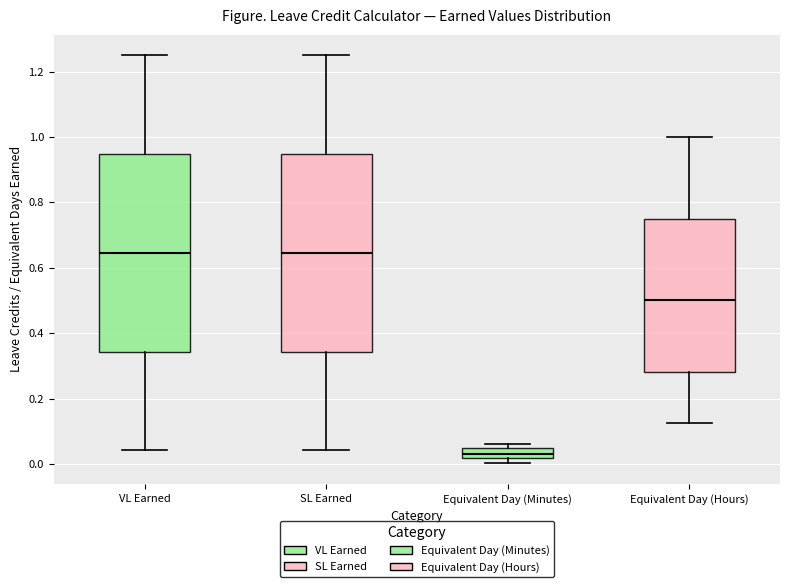

Reading left to right, transcribe this box plot: for each box, give where its median line is, the range the box spans, and where its two whiskers end, as read against the y-axis. The values are not printed on the chart, so give them approximately, as read against the axis.

VL Earned: median 0.64, box 0.34 to 0.94, whiskers 0.04 to 1.26
SL Earned: median 0.64, box 0.34 to 0.94, whiskers 0.04 to 1.26
Equivalent Day (Minutes): median 0.04 (inside the box), box 0.02 to 0.04, whiskers 0.00 to 0.06
Equivalent Day (Hours): median 0.50, box 0.28 to 0.76, whiskers 0.12 to 1.00